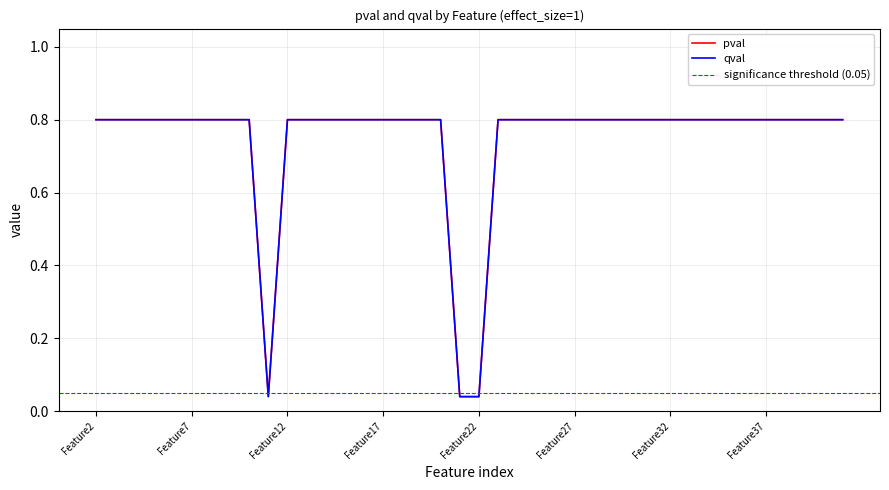

Reading right to left, list all the values displayed in this chart.

pval: 0.8	0.8	0.8	0.8	0.8	0.8	0.8	0.8	0.8	0.8	0.8	0.8	0.8	0.8	0.8	0.8	0.8	0.8	0.8	0.0	0.0	0.8	0.8	0.8	0.8	0.8	0.8	0.8	0.8	0.8	0.0	0.8	0.8	0.8	0.8	0.8	0.8	0.8	0.8	0.8
qval: 0.8	0.8	0.8	0.8	0.8	0.8	0.8	0.8	0.8	0.8	0.8	0.8	0.8	0.8	0.8	0.8	0.8	0.8	0.8	0.0	0.0	0.8	0.8	0.8	0.8	0.8	0.8	0.8	0.8	0.8	0.0	0.8	0.8	0.8	0.8	0.8	0.8	0.8	0.8	0.8